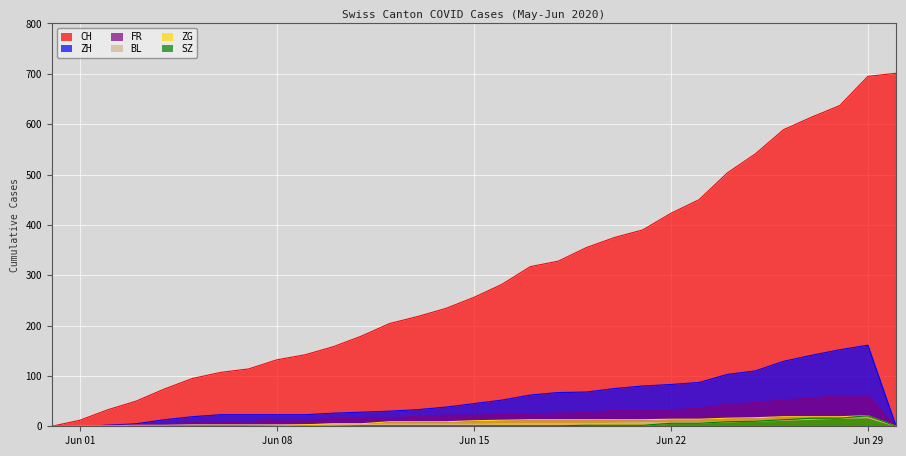

How many interior local peaks does the BL series have?

1